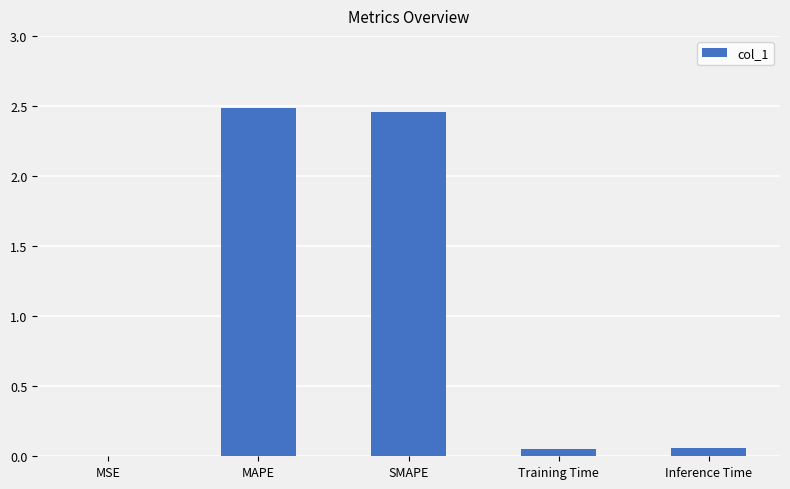

The chart shows a value of 2.5 at SMAPE. True or false?

True